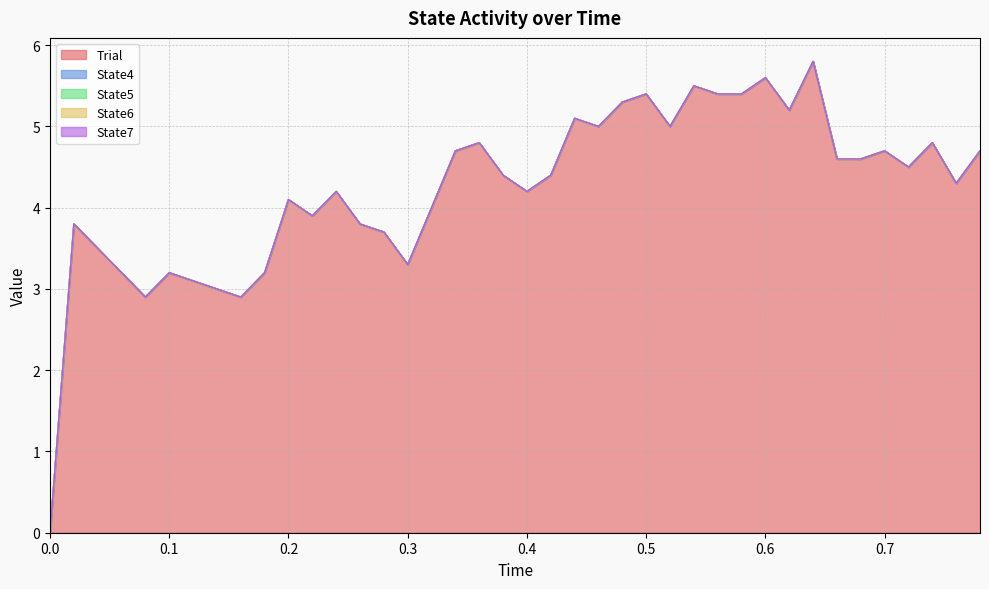

What is the label of the 30th point from the left?

0.58